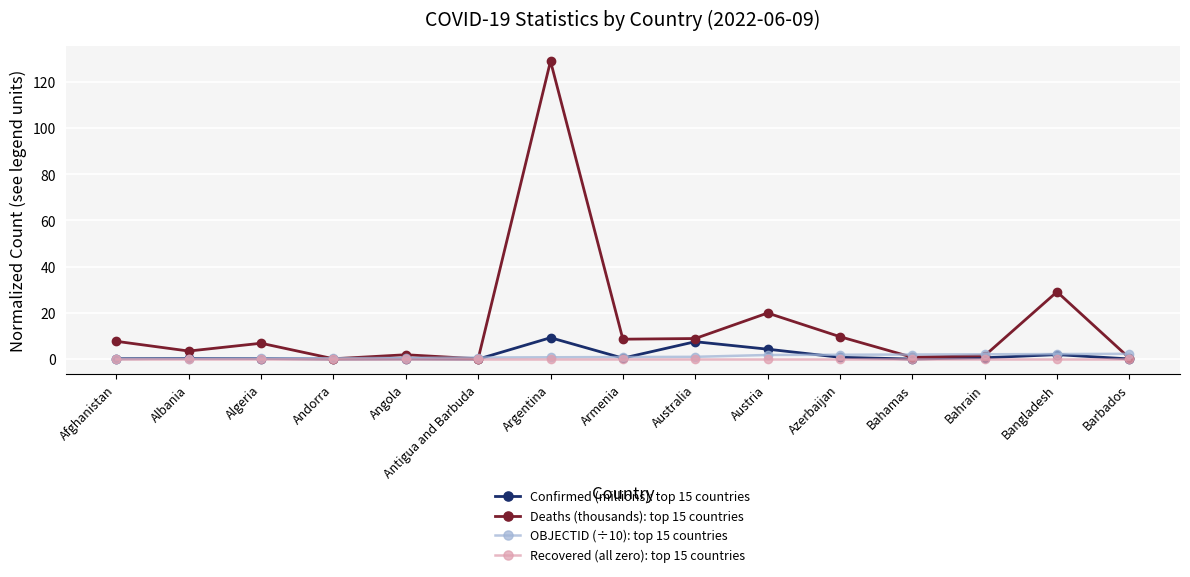

How many lines are shown in the chart?

4